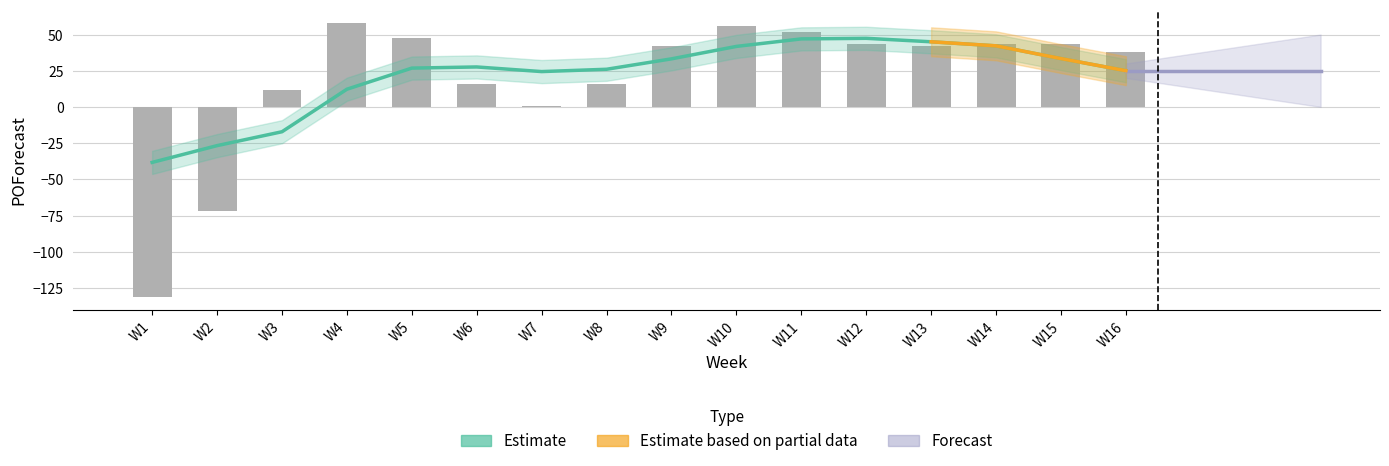

What is the difference between the second highest and minimum values?

187